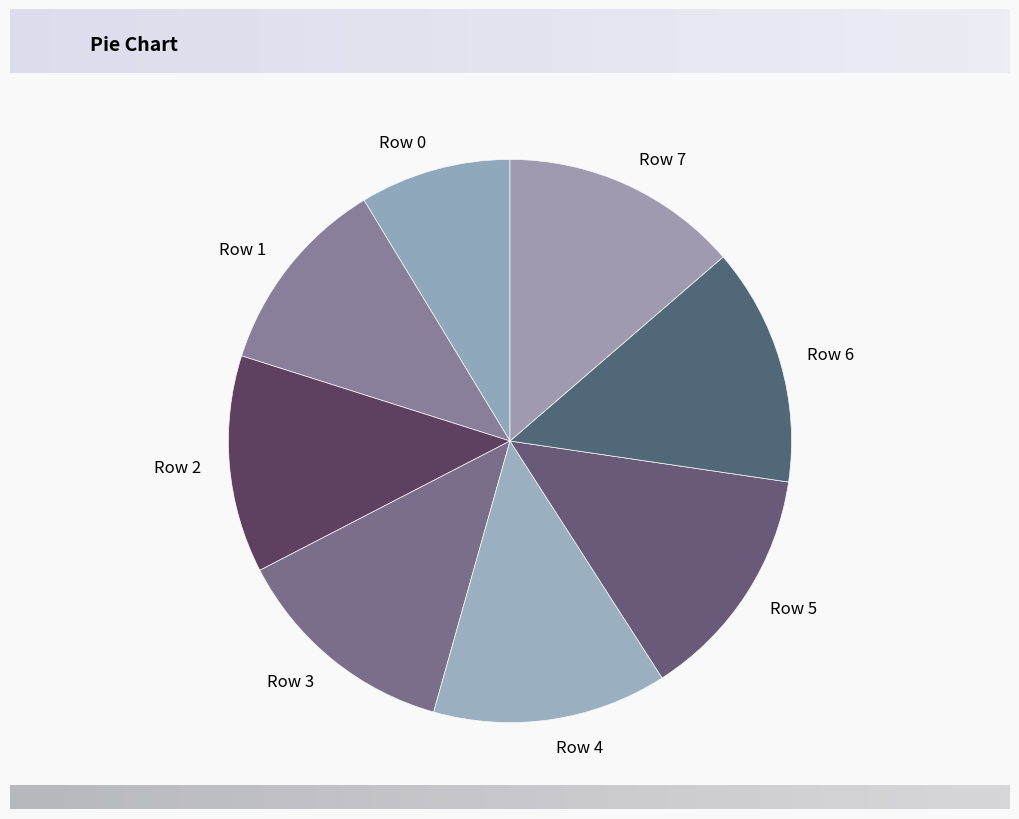

Does any single category account for the majority?

No